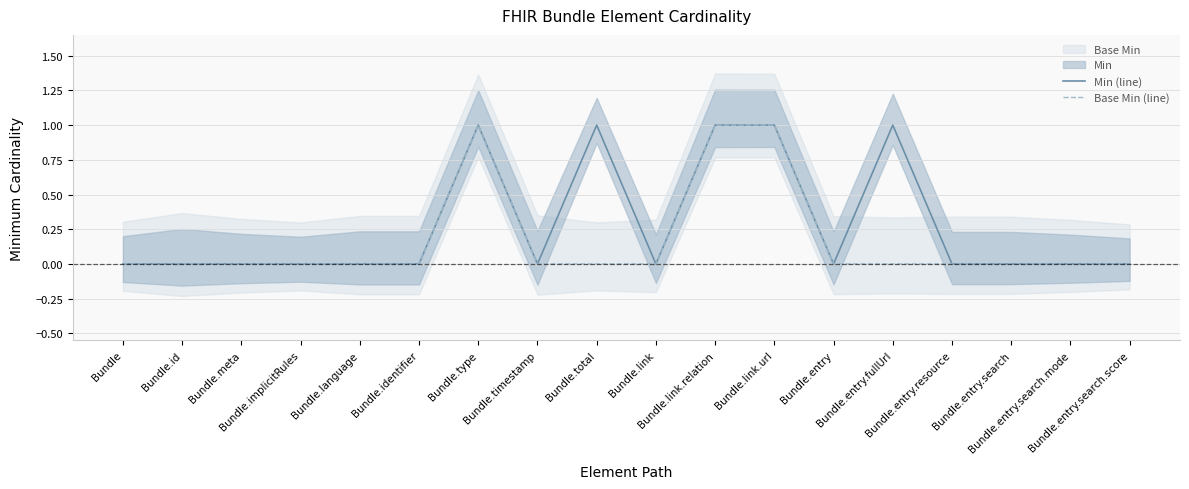

At which label is Min (line) closest to 0?

Bundle